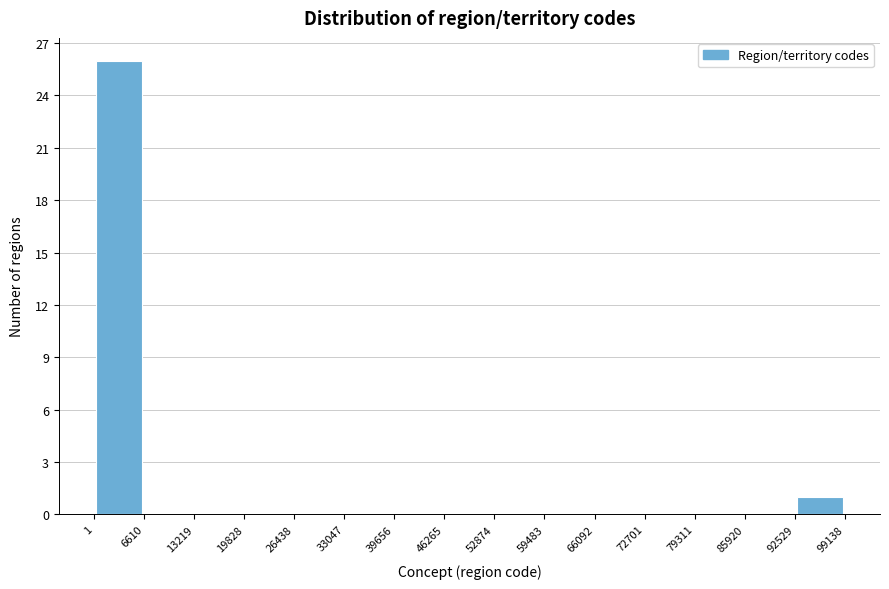

Which range on the x-axis has the tallest bar?

1 to 6610